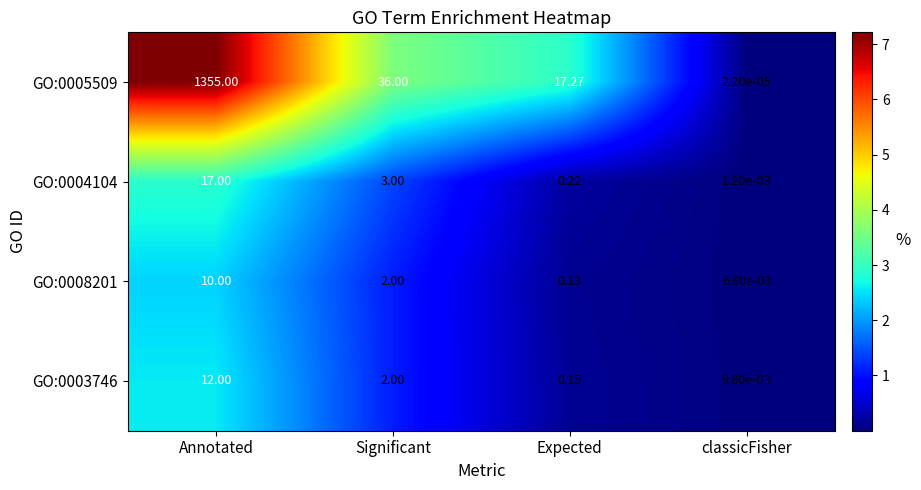

Rank the categories by GO:0004104 value from highest to lowest.

Annotated, Significant, Expected, classicFisher